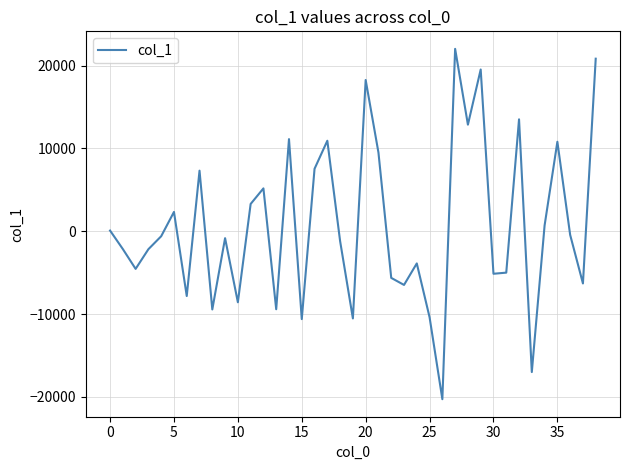

How many series are shown in this chart?

1